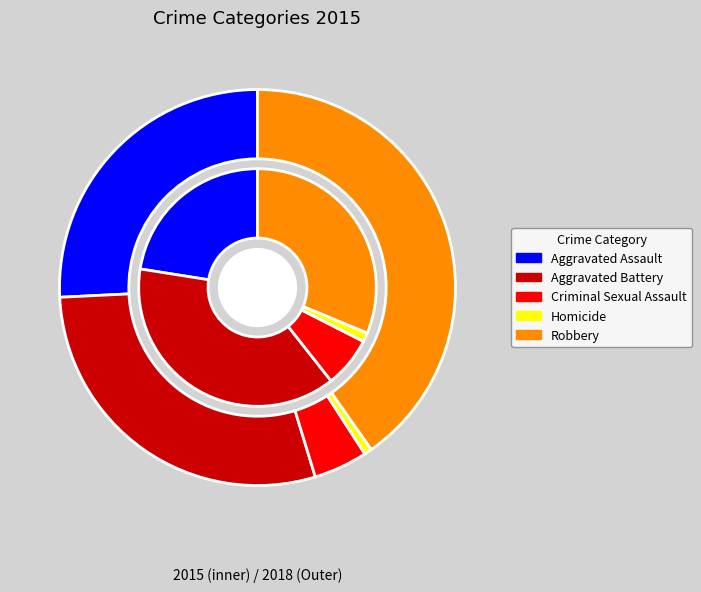

Which category has the smallest portion of the pie?

Homicide